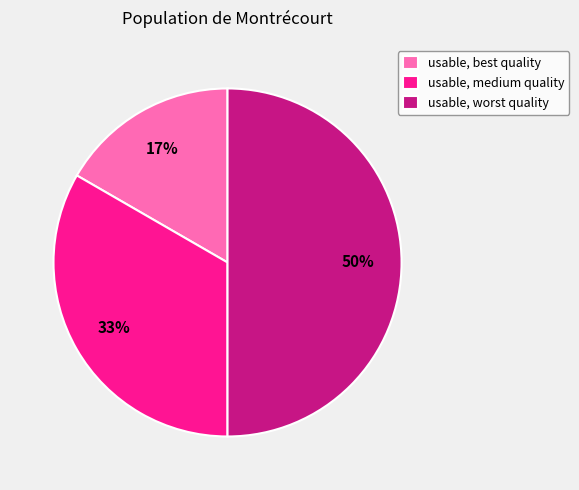

To the nearest percent, what portion does usable, medium quality represent?

33%